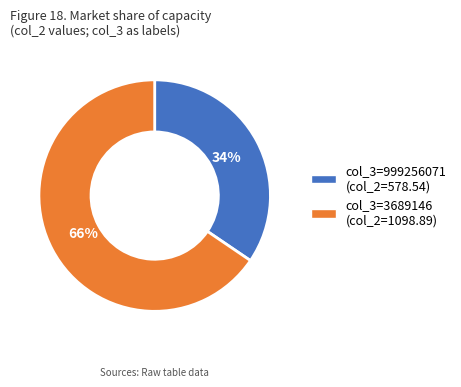

To the nearest percent, what is the average slice percentage?

50%